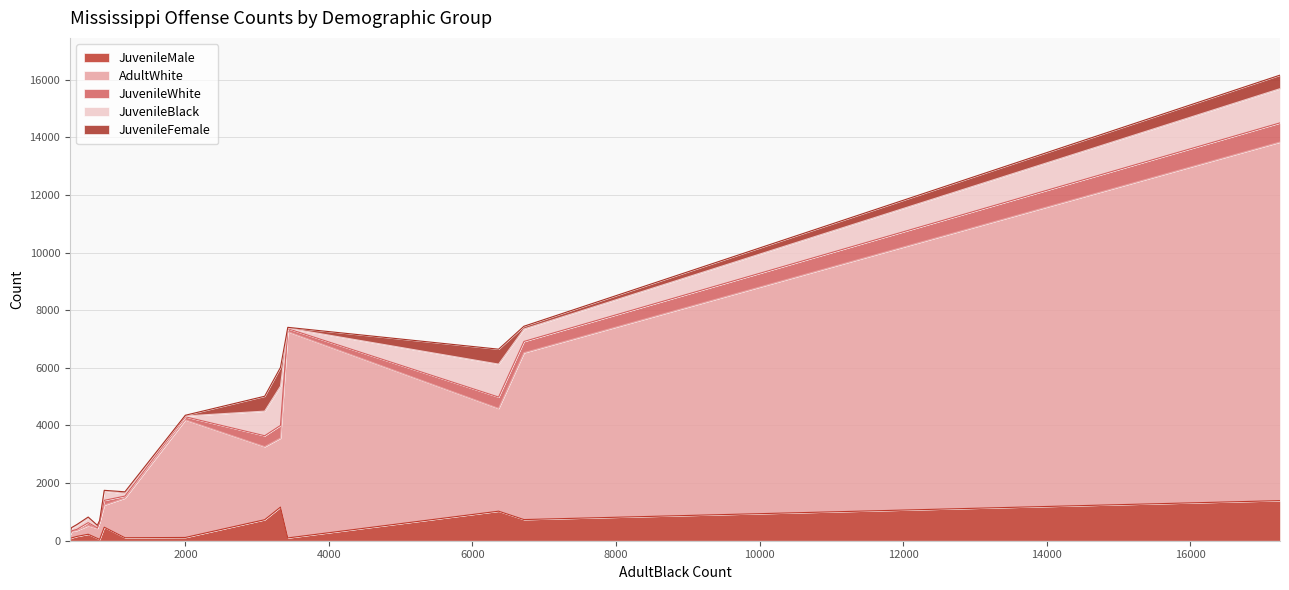

What is the smallest value displayed?

6